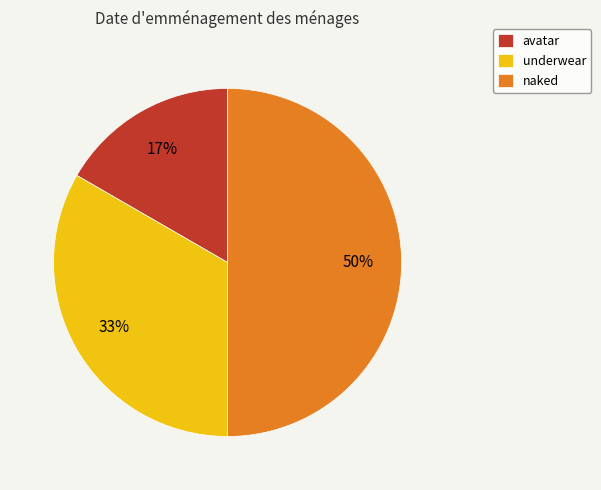

Does avatar represent more than half of the total?

No